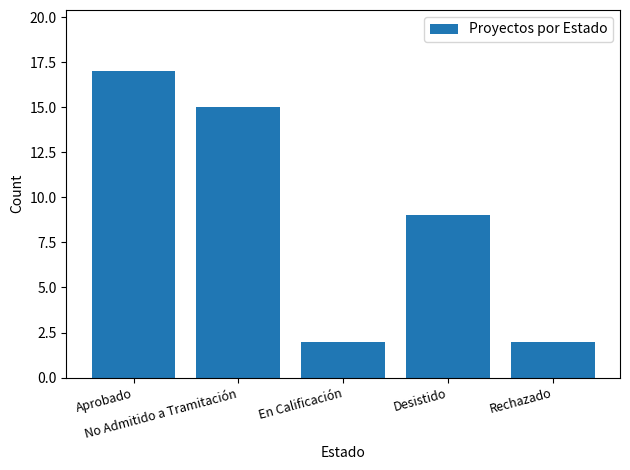

Reading left to right, what are all the values shown in this chart?

17	15	2	9	2